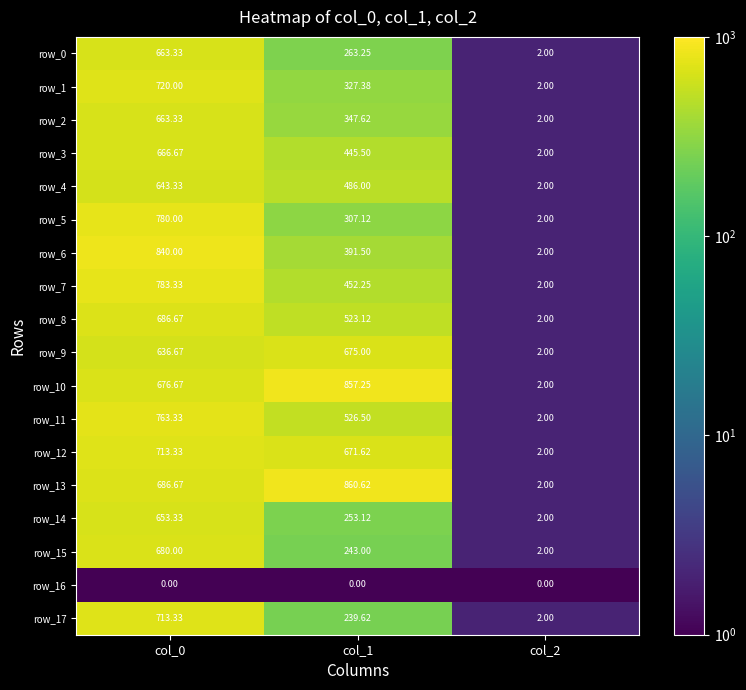

How many data points in row_13 are above 686?

2